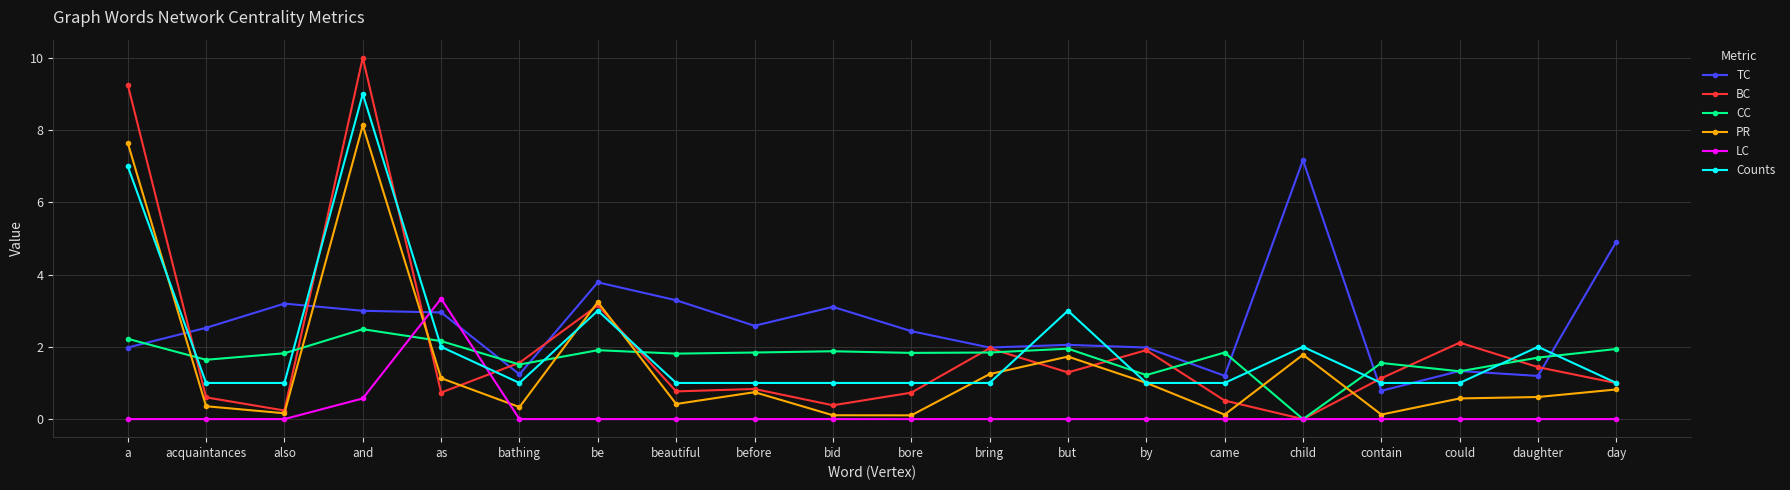

After their last crossing, which series has the higher values: PR or CC?

CC